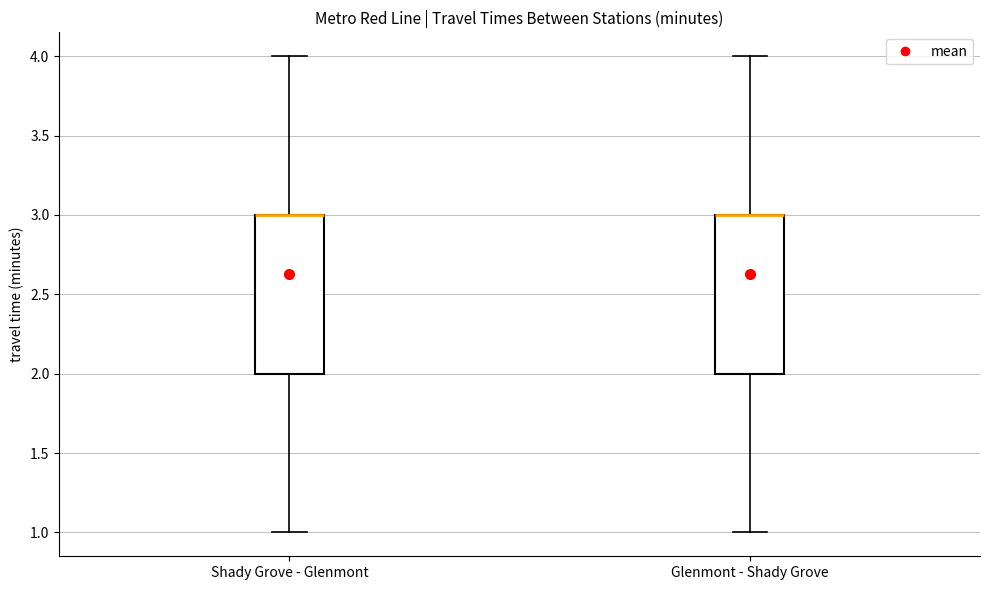

Reading left to right, transcribe this box plot: for each box, give where its median line is, the range the box spans, and where its two whiskers end, as read against the y-axis. The values are not printed on the chart, so give them approximately, as read against the axis.

Shady Grove - Glenmont: median 3 (drawn on the box's upper edge), box 2 to 3, whiskers 1 to 4
Glenmont - Shady Grove: median 3 (drawn on the box's upper edge), box 2 to 3, whiskers 1 to 4